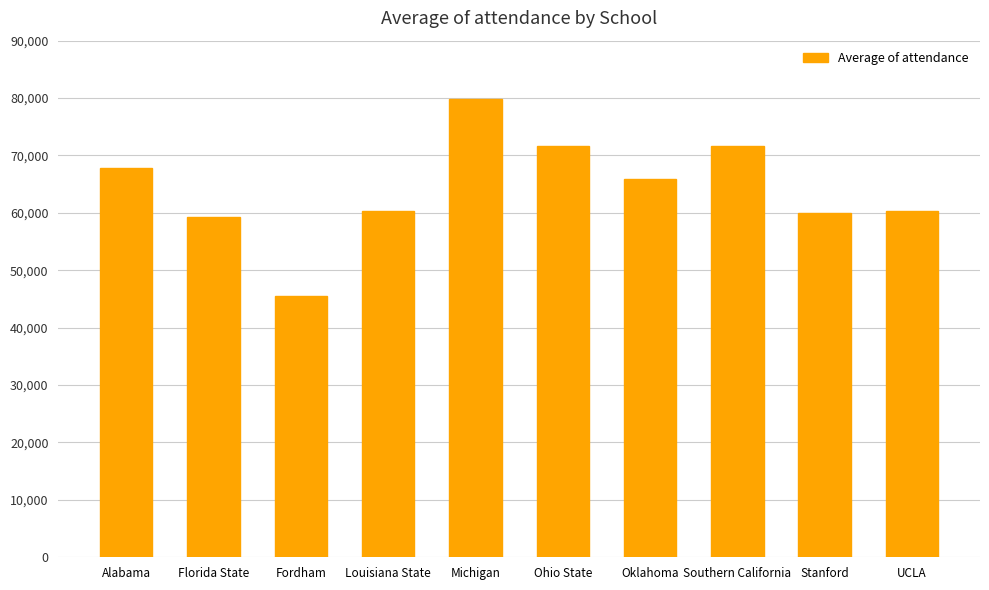

At which category does the chart reach its minimum across all series?

Fordham